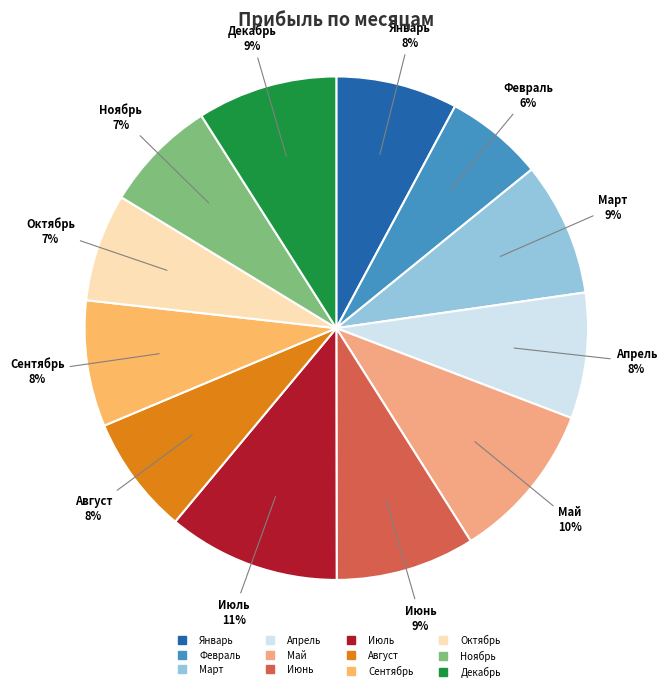

Is it true that Март is 9% of the pie?

True